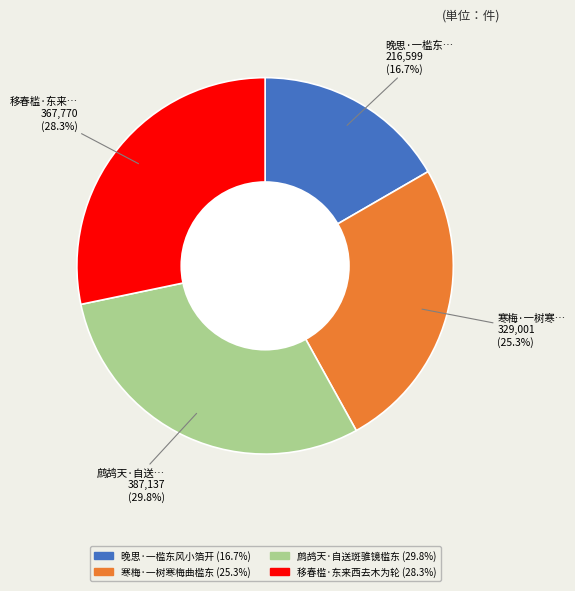

Combined, do 寒梅·一树寒梅曲槛东 and 移春槛·东来西去木为轮 account for over 50%?

Yes